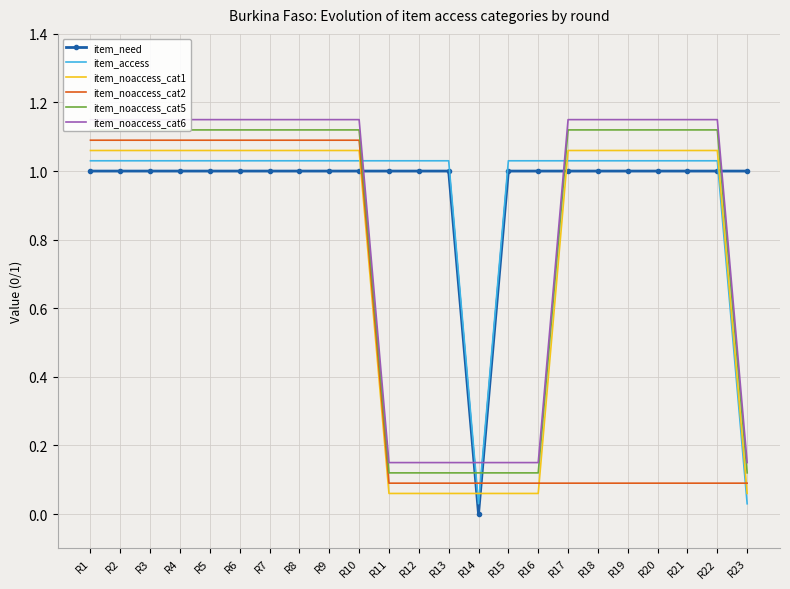

What is the difference between the maximum and minimum values in the item_noaccess_cat2 series?

1.0